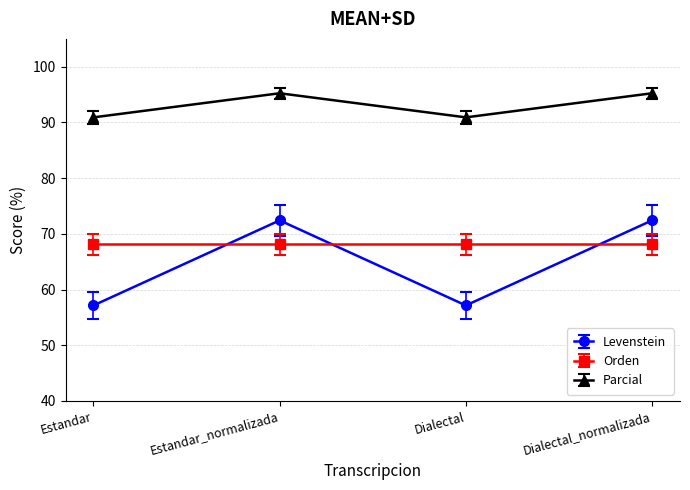

Rank the series at Dialectal_normalizada from highest to lowest value.

Parcial, Levenstein, Orden